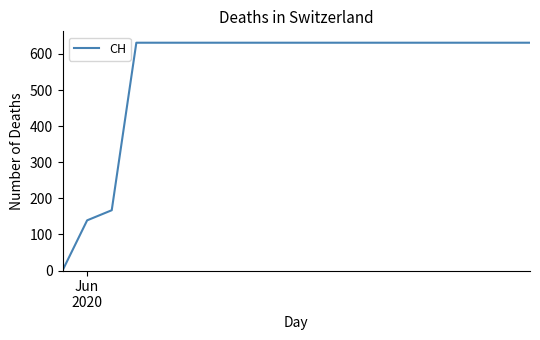

What is the greatest value displayed?

631